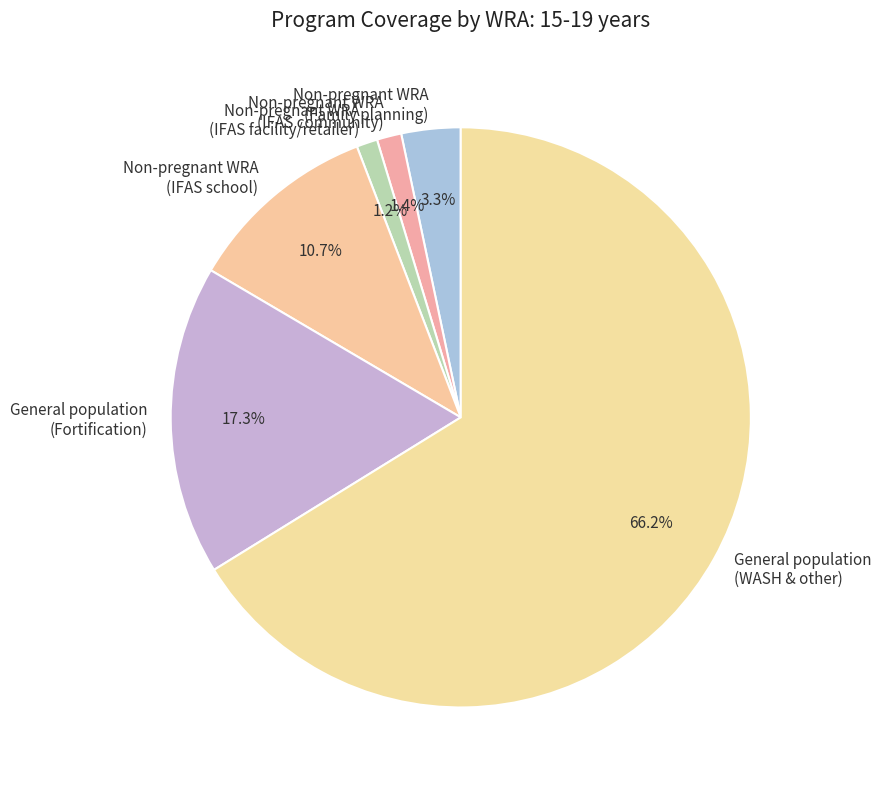

What is the largest slice in the pie chart?

General population (WASH & other)